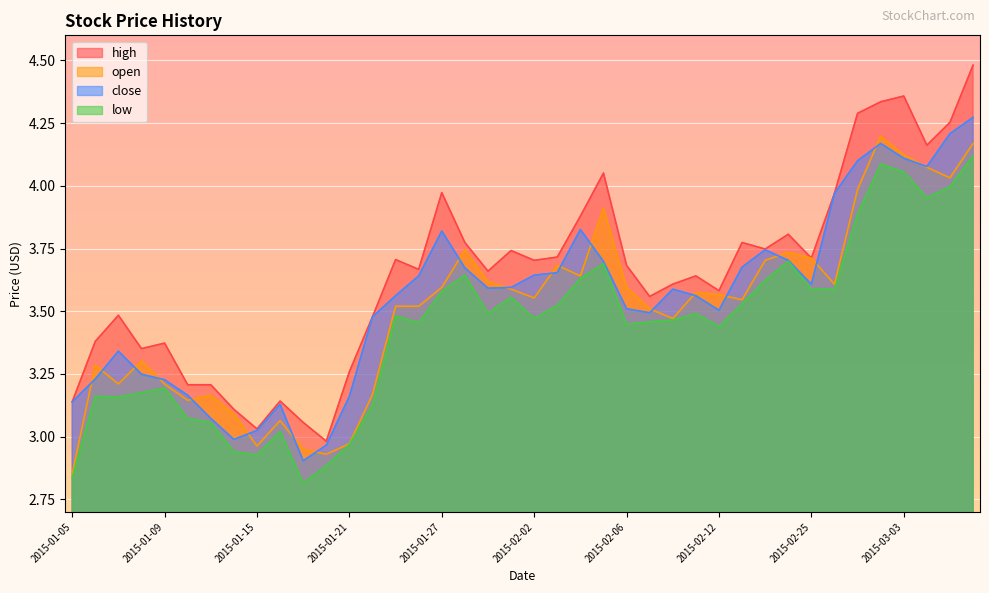

What is the value of the high point at the 36th from the left?

4.3